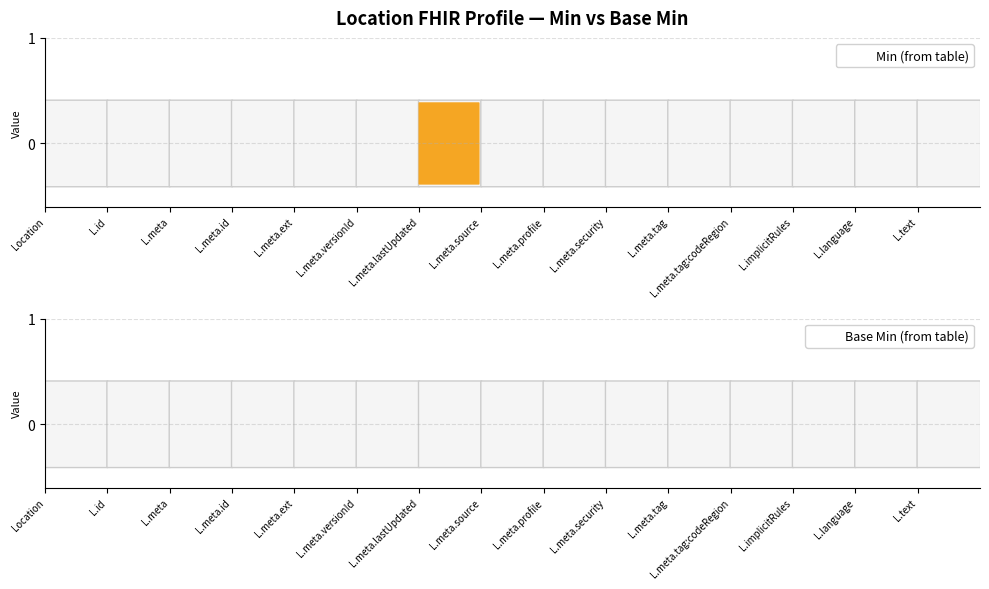

At which category does the chart reach its minimum across all series?

Location